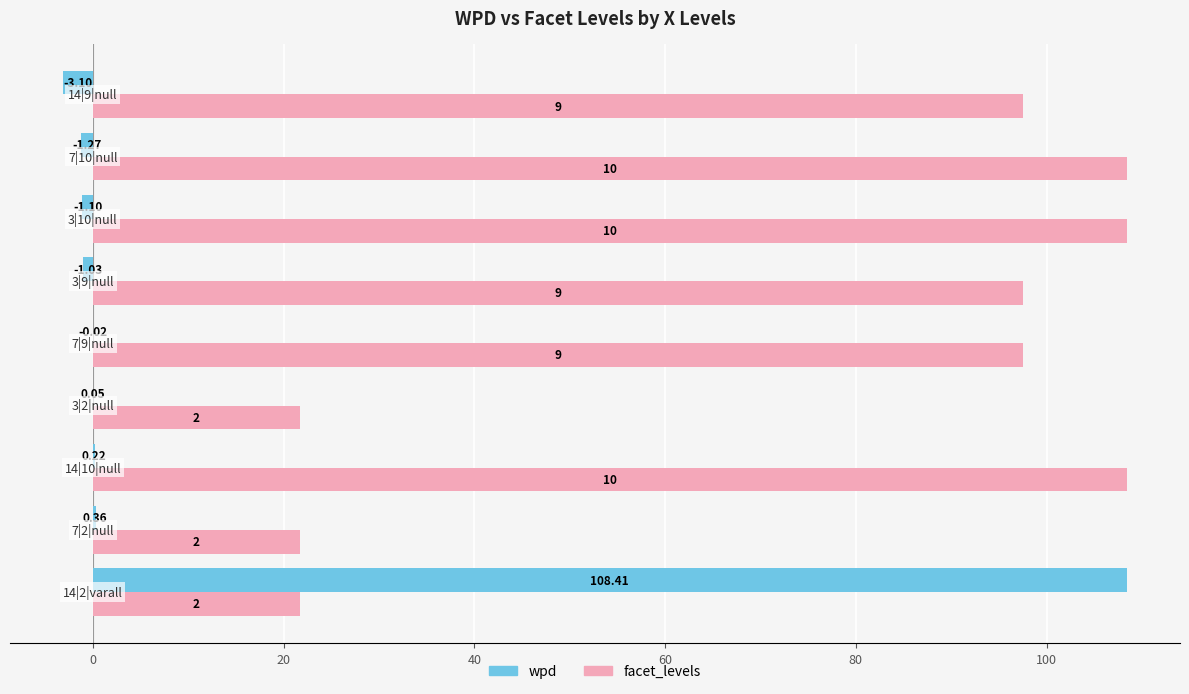

Which series has the largest total across all categories?

facet_levels